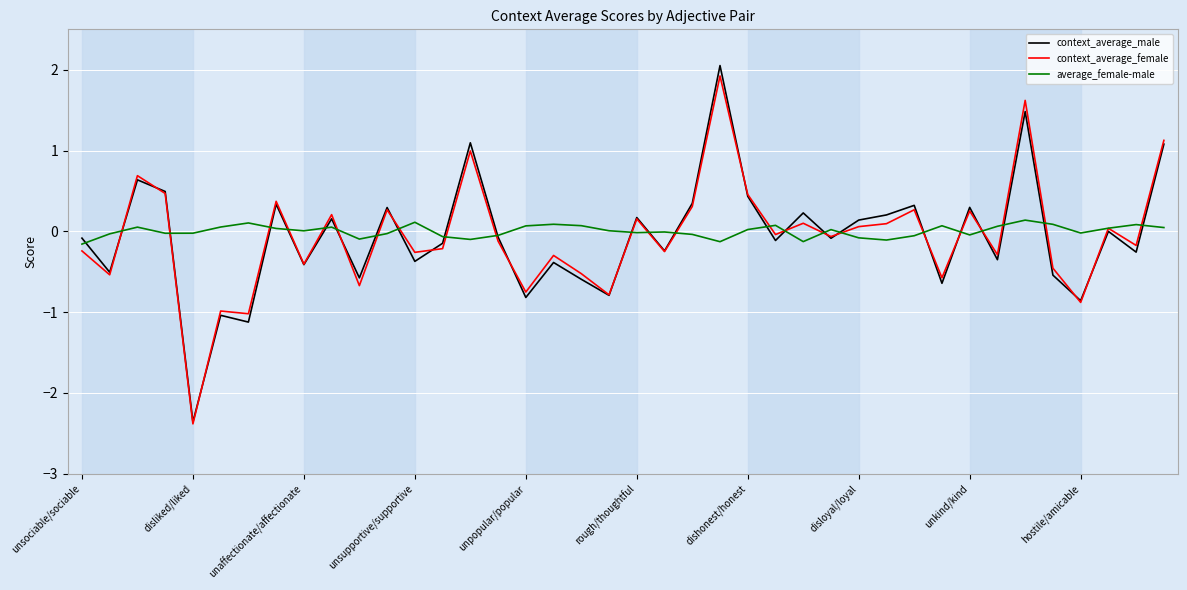

True or false: context_average_female and average_female-male cross at least once.

True